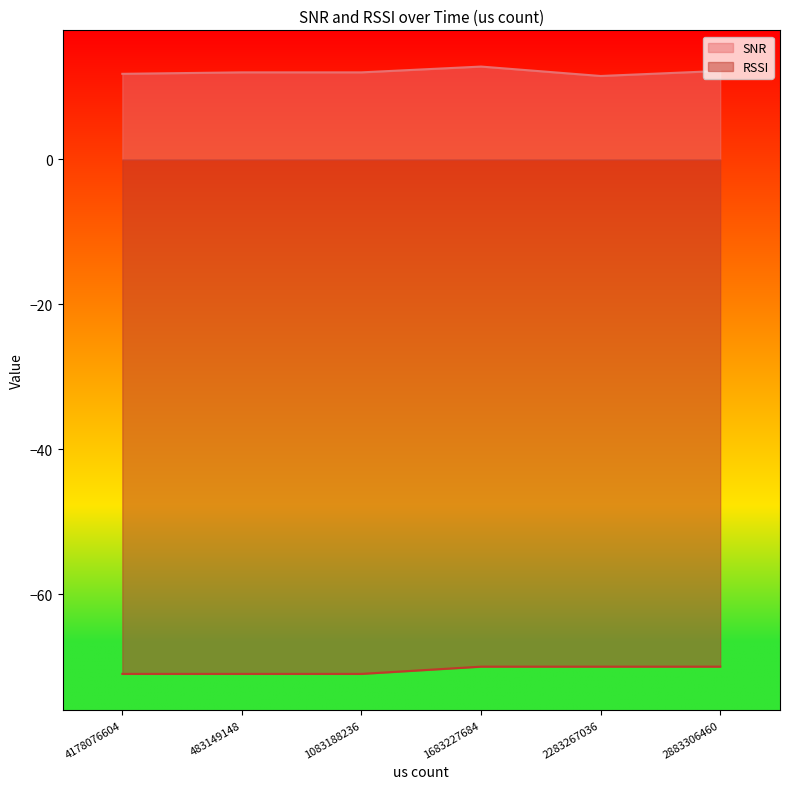

Is it true that RSSI equals -70.0 at 1683227684?

True